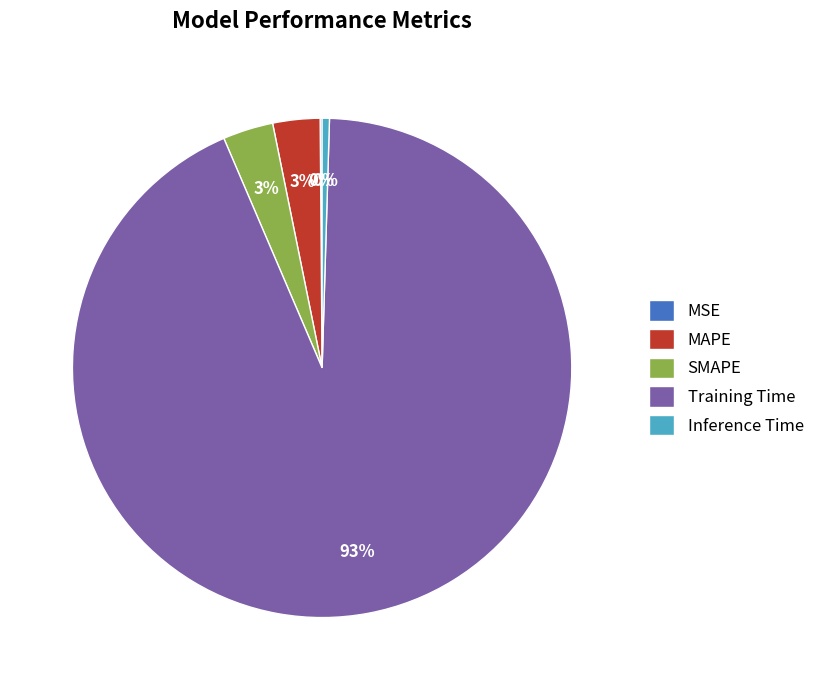

The MAPE slice represents 3% of the pie. True or false?

True